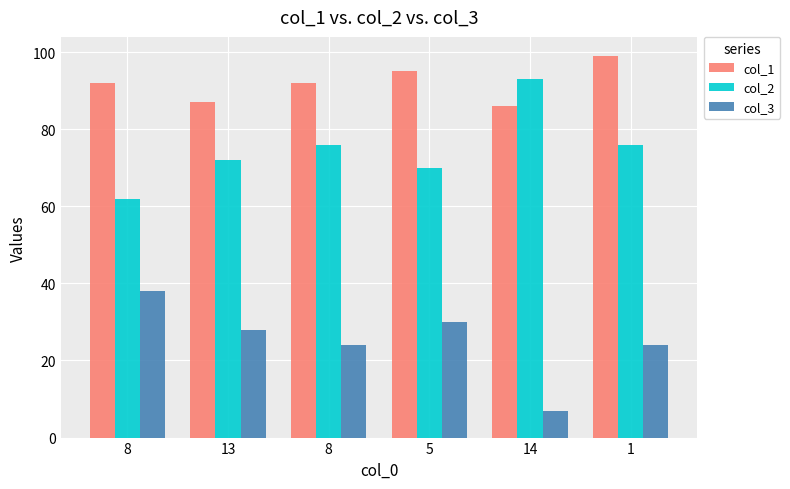

What is the value of the col_1 bar at the 4th from the left?

95